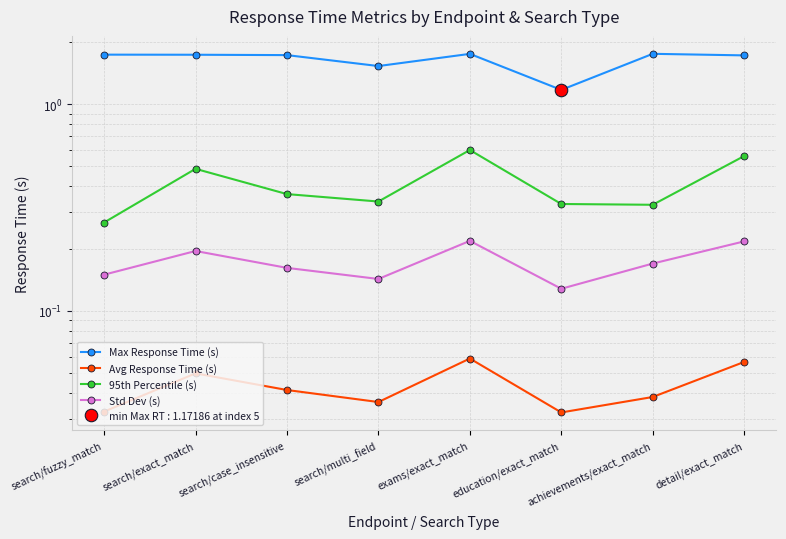

Rank the series by their maximum value, from highest to lowest.

Max Response Time (s), 95th Percentile (s), Std Dev (s), Avg Response Time (s)